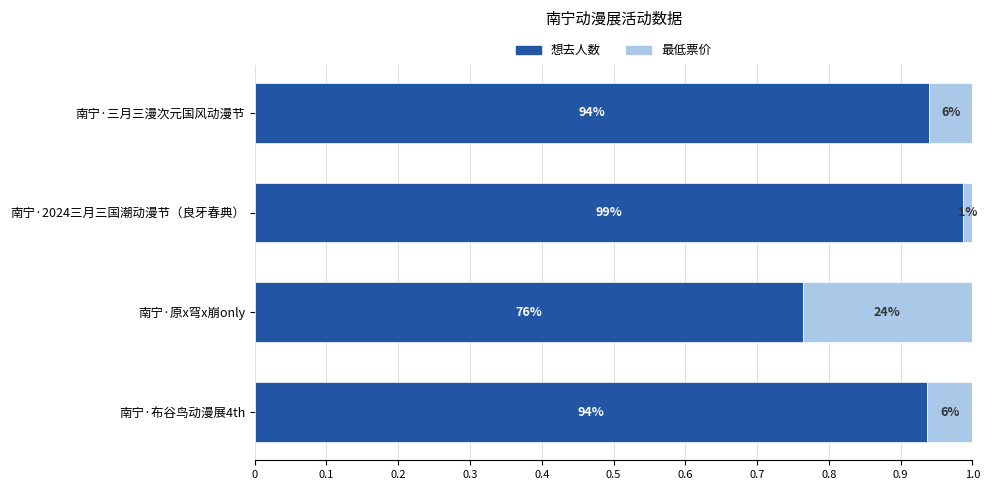

What is the difference between the maximum and minimum values in the 想去人数 series?

0.2